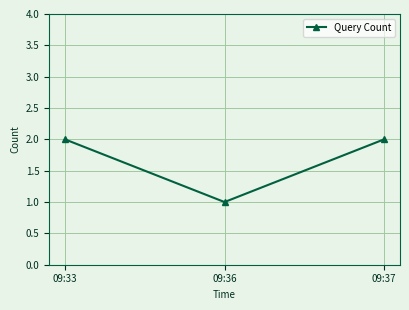

The value at 09:37 is 3. True or false?

False